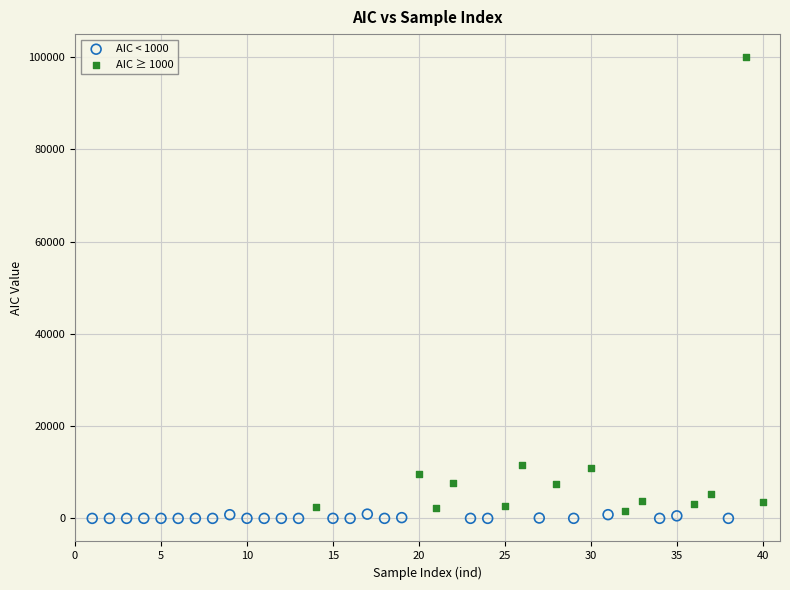

Which series has the widest spread of Y values?

AIC ≥ 1000